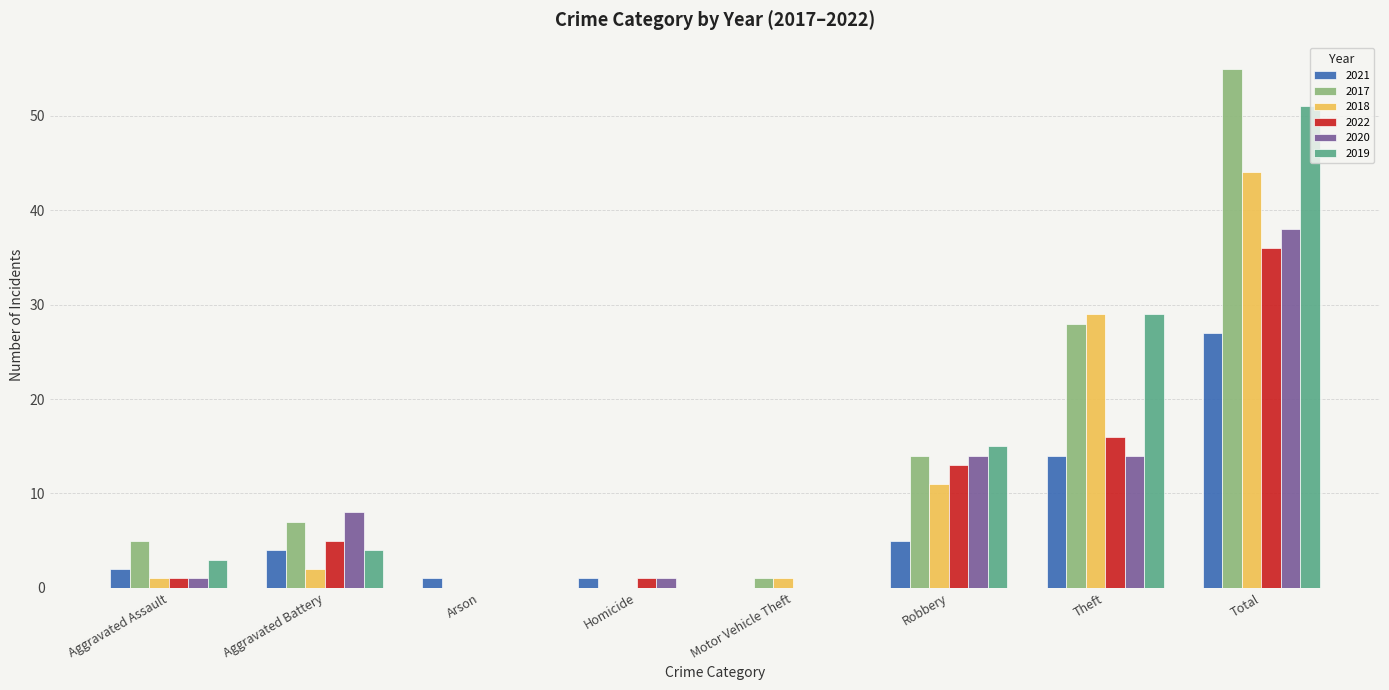

Reading left to right, list all the values displayed in this chart.

2021: Aggravated Assault=2	Aggravated Battery=4	Arson=1	Homicide=1	Motor Vehicle Theft=0	Robbery=5	Theft=14	Total=27
2017: Aggravated Assault=5	Aggravated Battery=7	Arson=0	Homicide=0	Motor Vehicle Theft=1	Robbery=14	Theft=28	Total=55
2018: Aggravated Assault=1	Aggravated Battery=2	Arson=0	Homicide=0	Motor Vehicle Theft=1	Robbery=11	Theft=29	Total=44
2022: Aggravated Assault=1	Aggravated Battery=5	Arson=0	Homicide=1	Motor Vehicle Theft=0	Robbery=13	Theft=16	Total=36
2020: Aggravated Assault=1	Aggravated Battery=8	Arson=0	Homicide=1	Motor Vehicle Theft=0	Robbery=14	Theft=14	Total=38
2019: Aggravated Assault=3	Aggravated Battery=4	Arson=0	Homicide=0	Motor Vehicle Theft=0	Robbery=15	Theft=29	Total=51